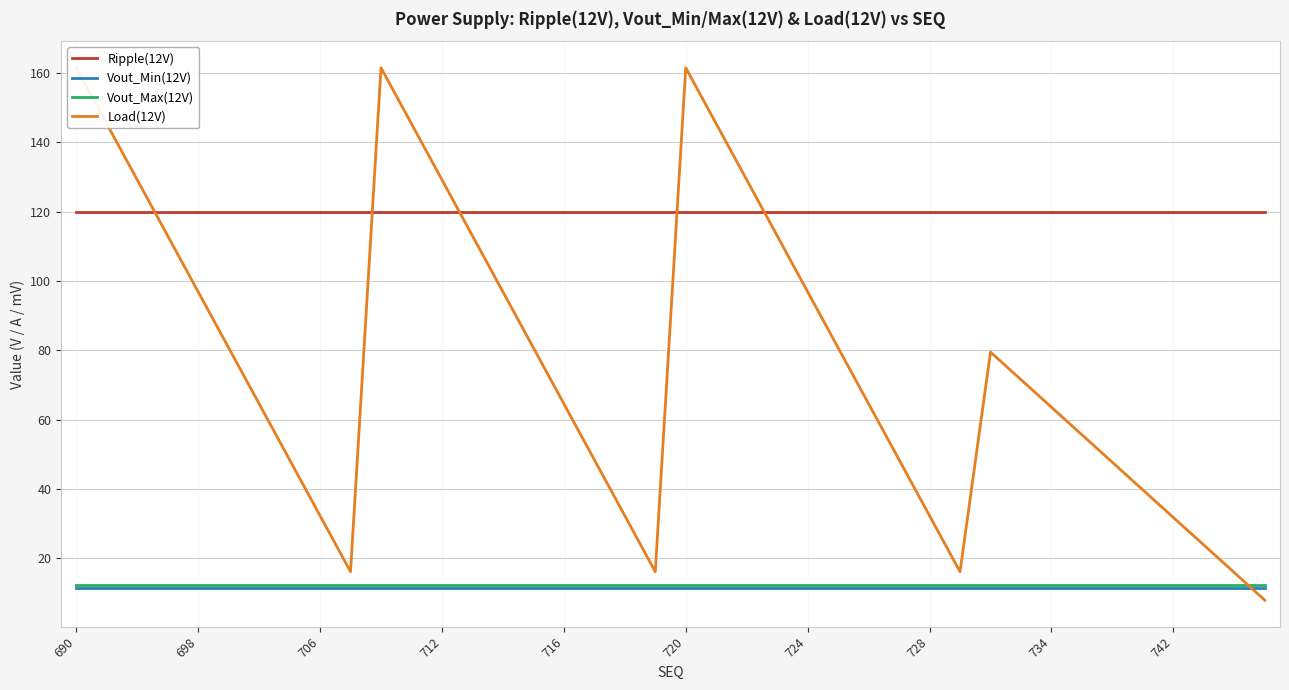

True or false: Ripple(12V) has a value of 176.5 at 698.

False